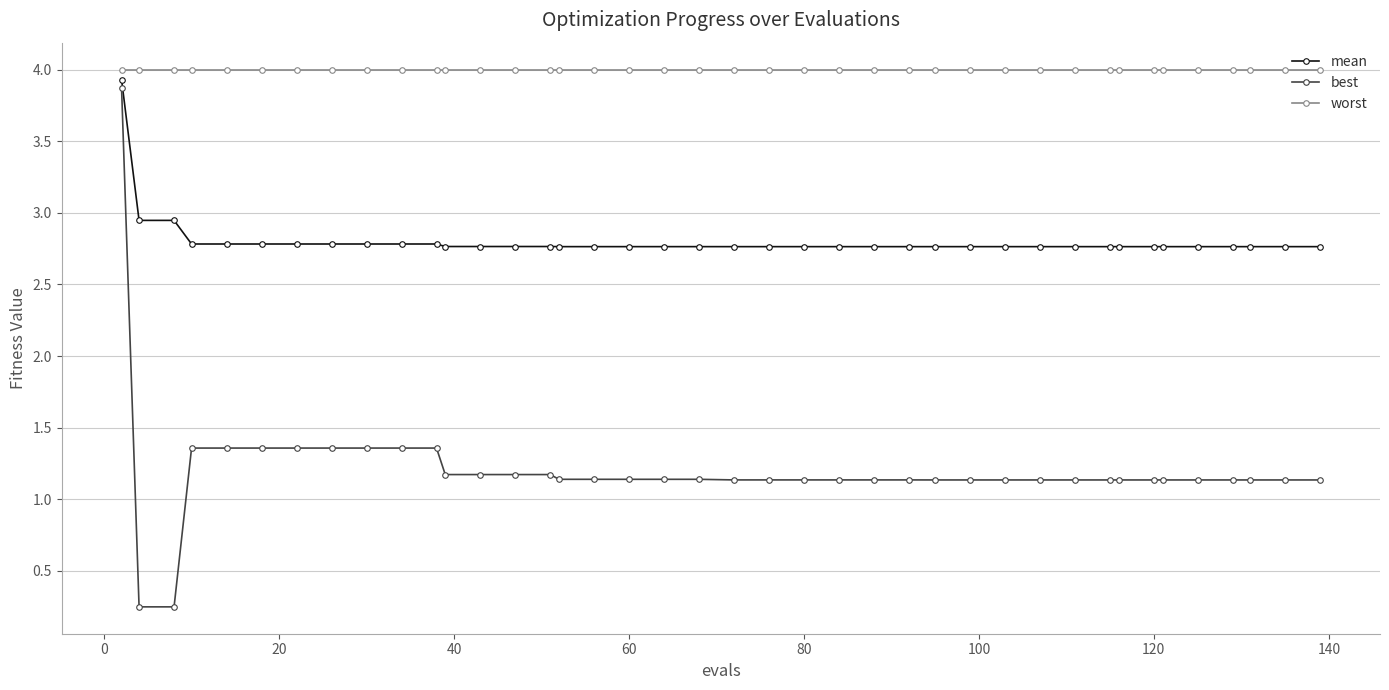

What is the highest value of the mean series?

3.9